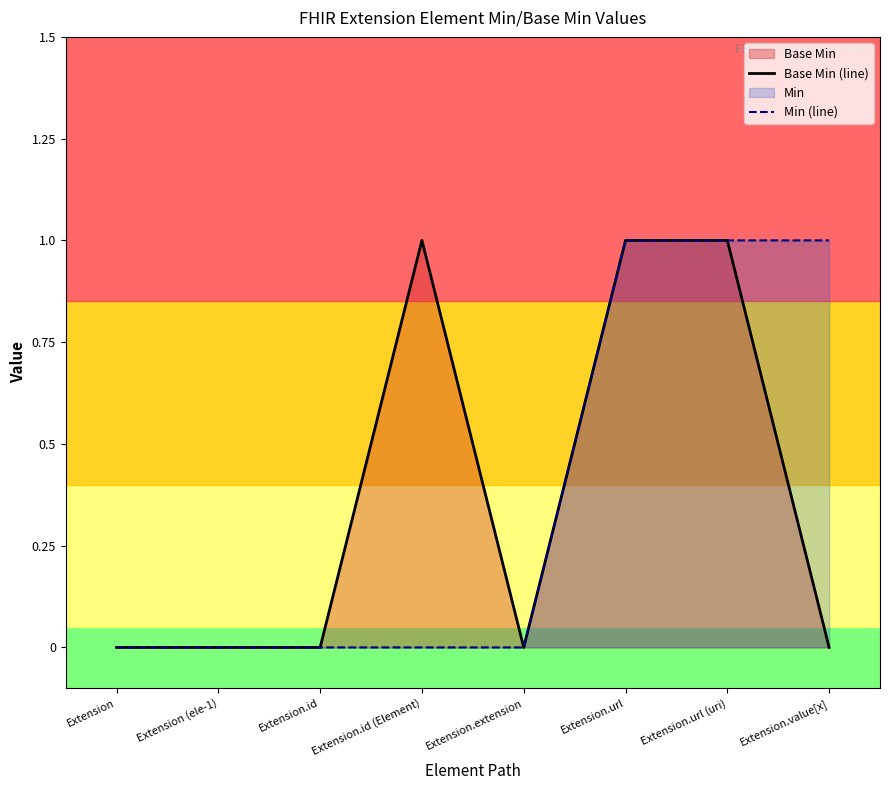

At which label does Min (line) reach its peak?

Extension.url